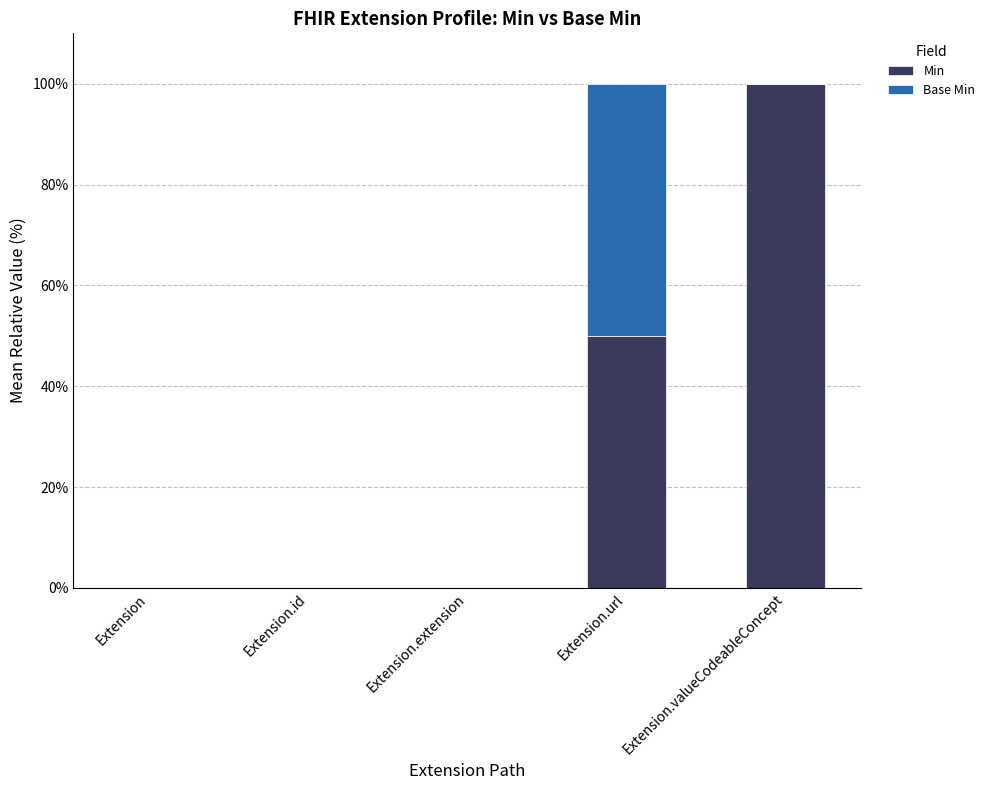

The Min series shows 22 at Extension.valueCodeableConcept. True or false?

False